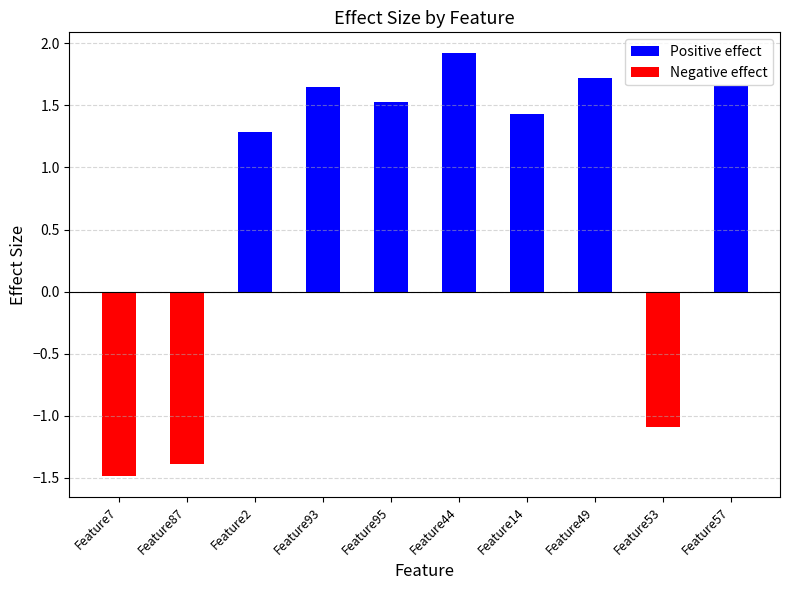

At which category is the sum across all series the highest?

Feature44